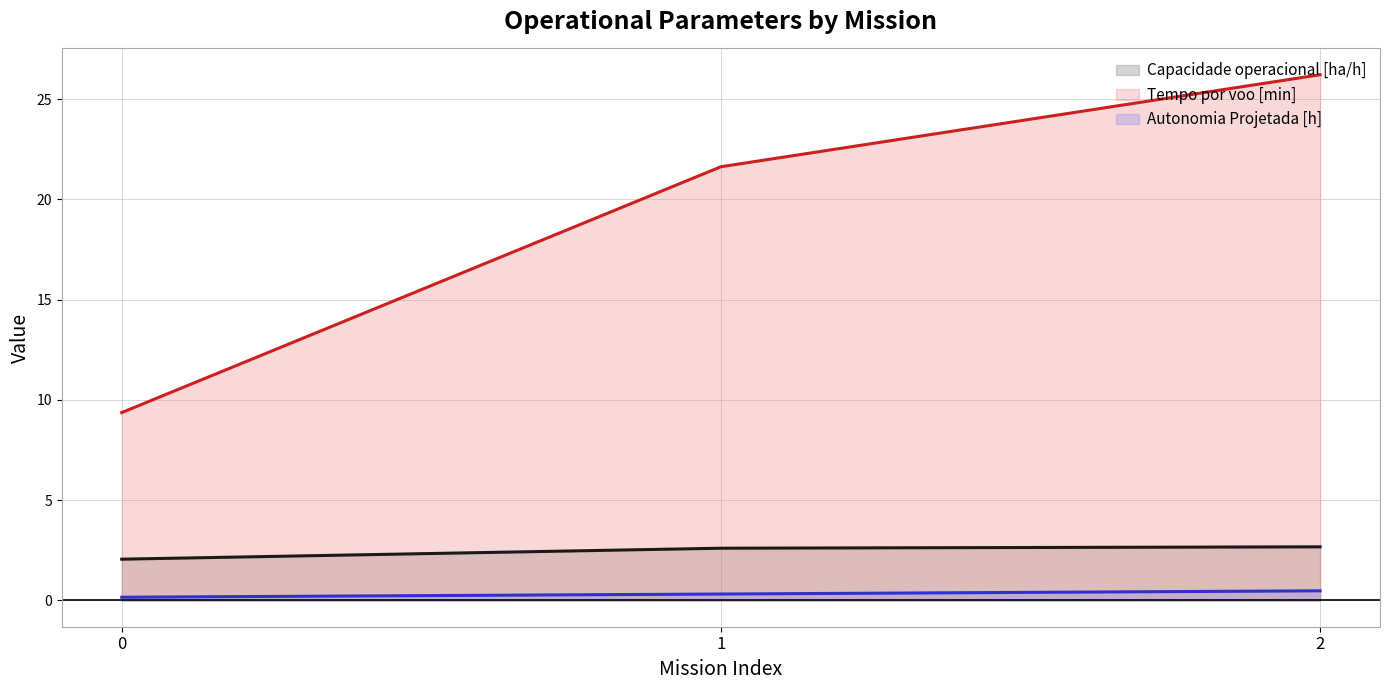

What are all the series names shown in the legend?

Capacidade operacional [ha/h], Tempo por voo [min], Autonomia Projetada [h]